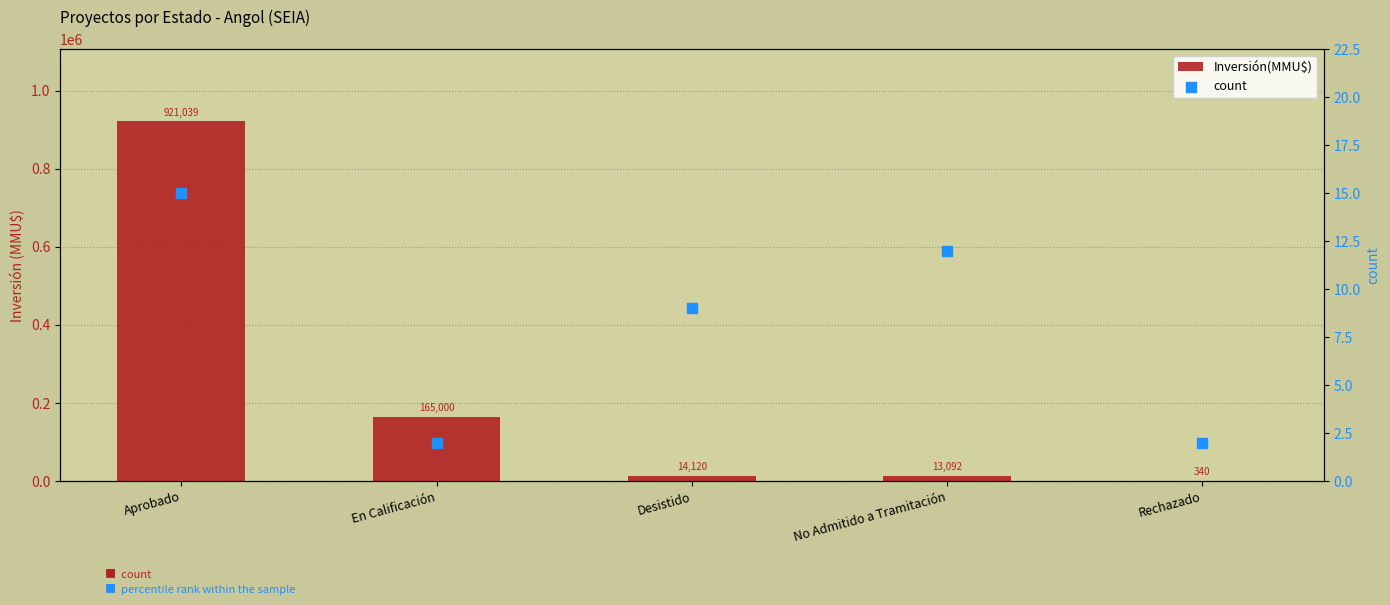

Which series has the largest total across all categories?

Inversión(MMU$)